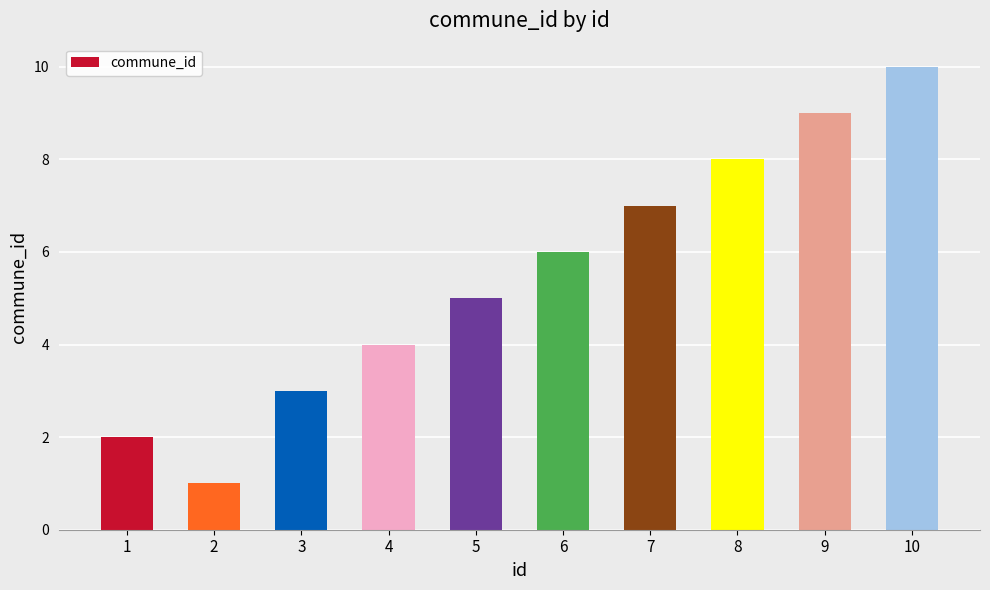

The value at 2 is 1. True or false?

True